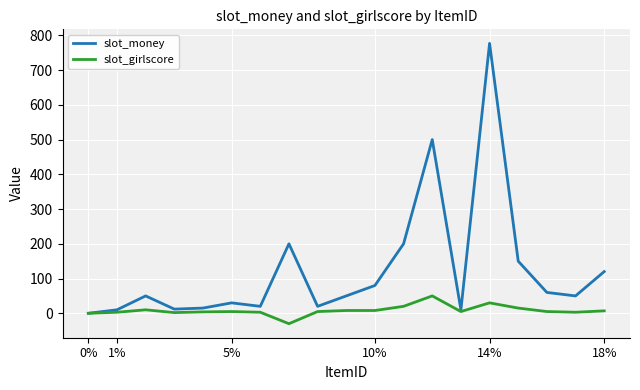

At how many categories does at least one series exceed 67?

7